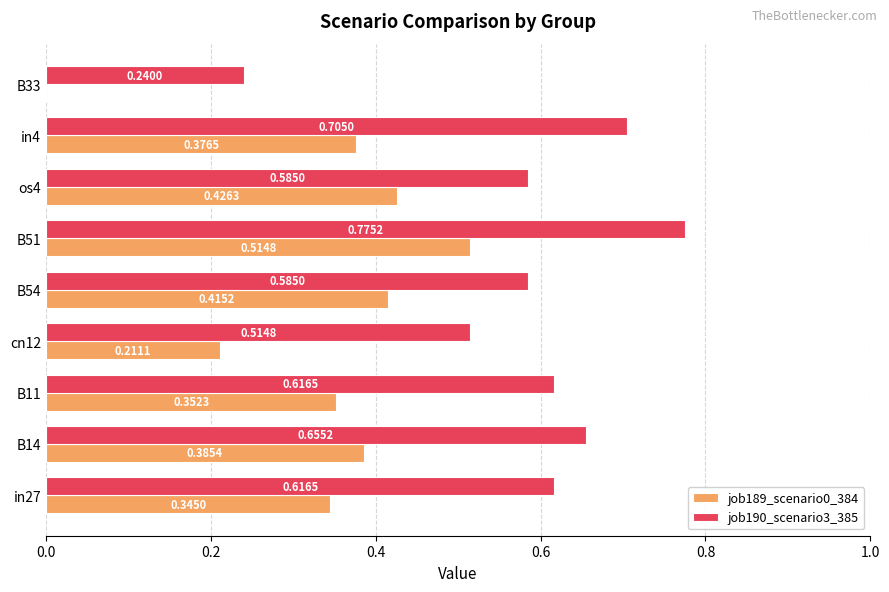

At which category is the sum across all series the highest?

B51